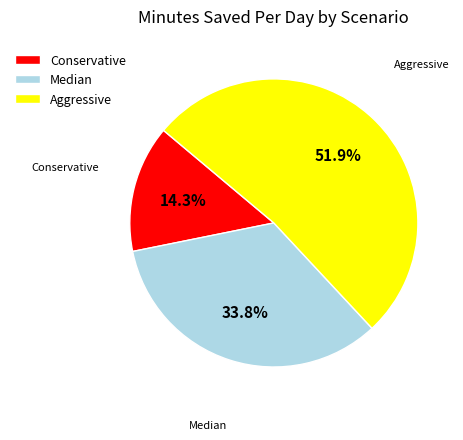

Which slice represents more than half of the pie?

Aggressive